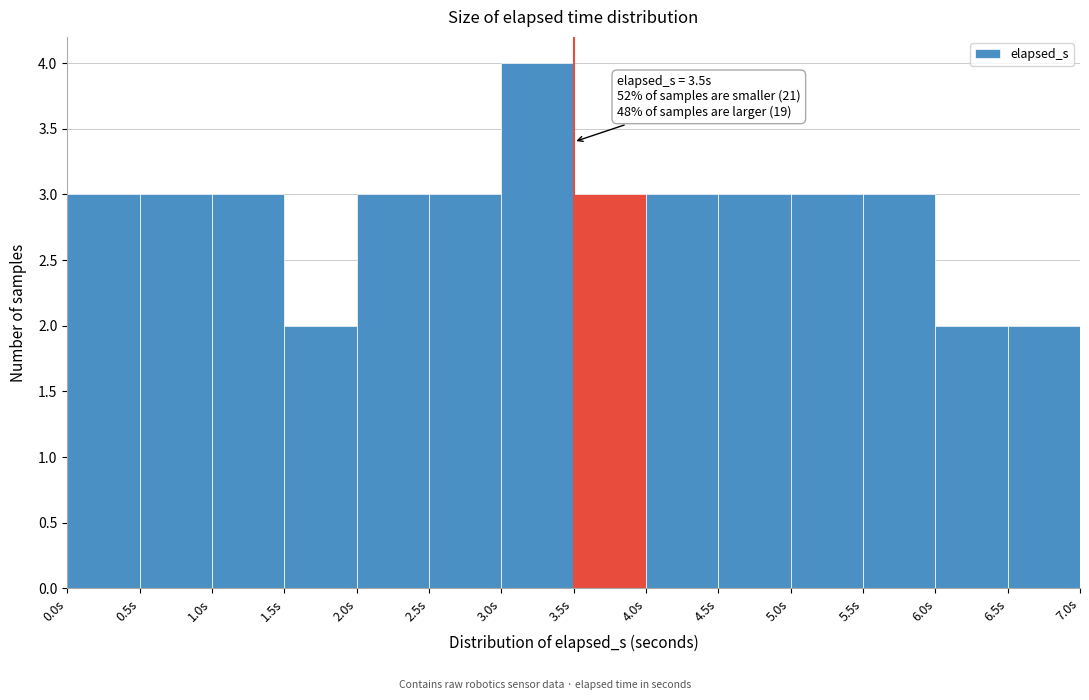

Over which range of the x-axis is the bar tallest?

3.0 to 3.5